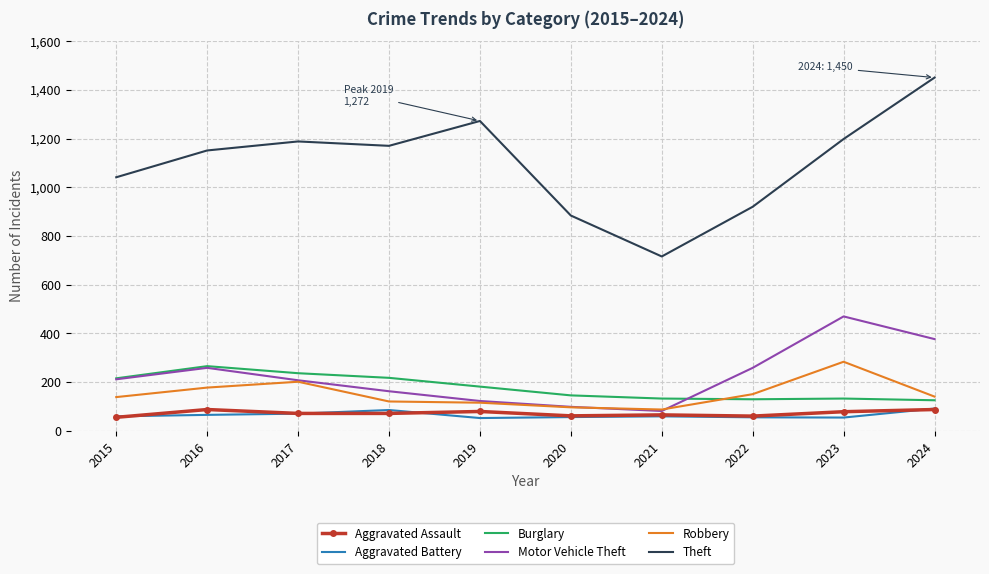

Which label corresponds to the largest value in the chart?

2024